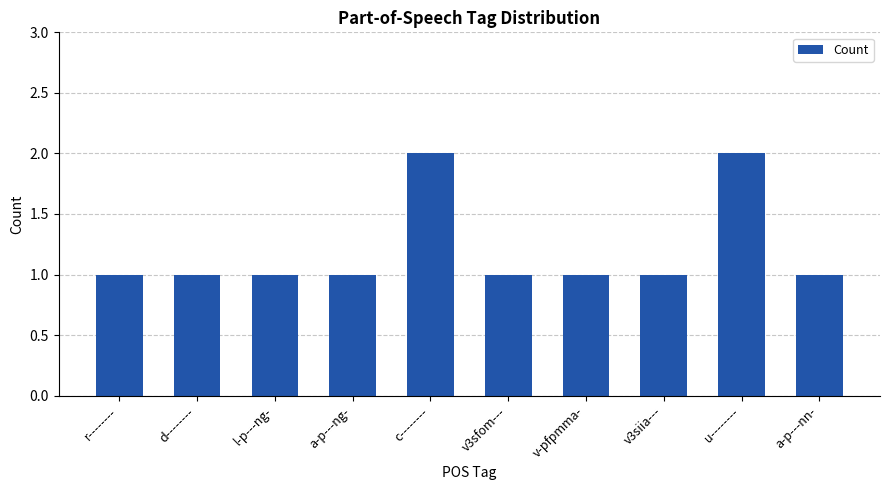

Reading right to left, transcribe all the data shown in this chart.

1	2	1	1	1	2	1	1	1	1